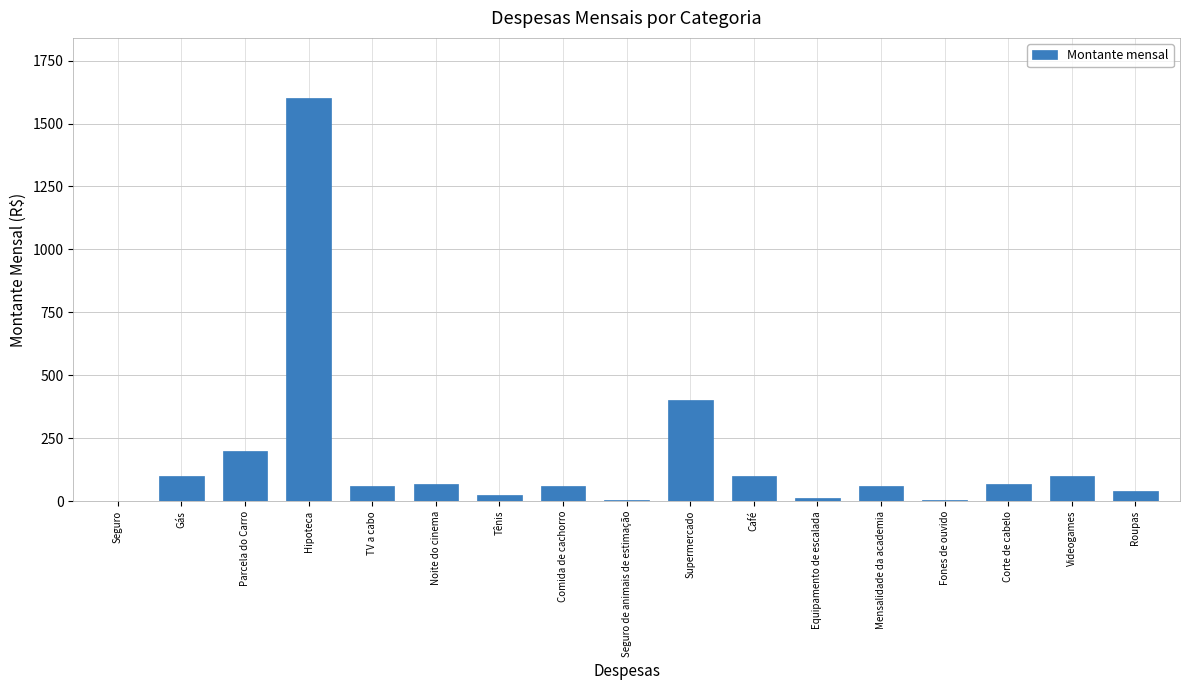

What is the maximum value shown in the chart?

1600